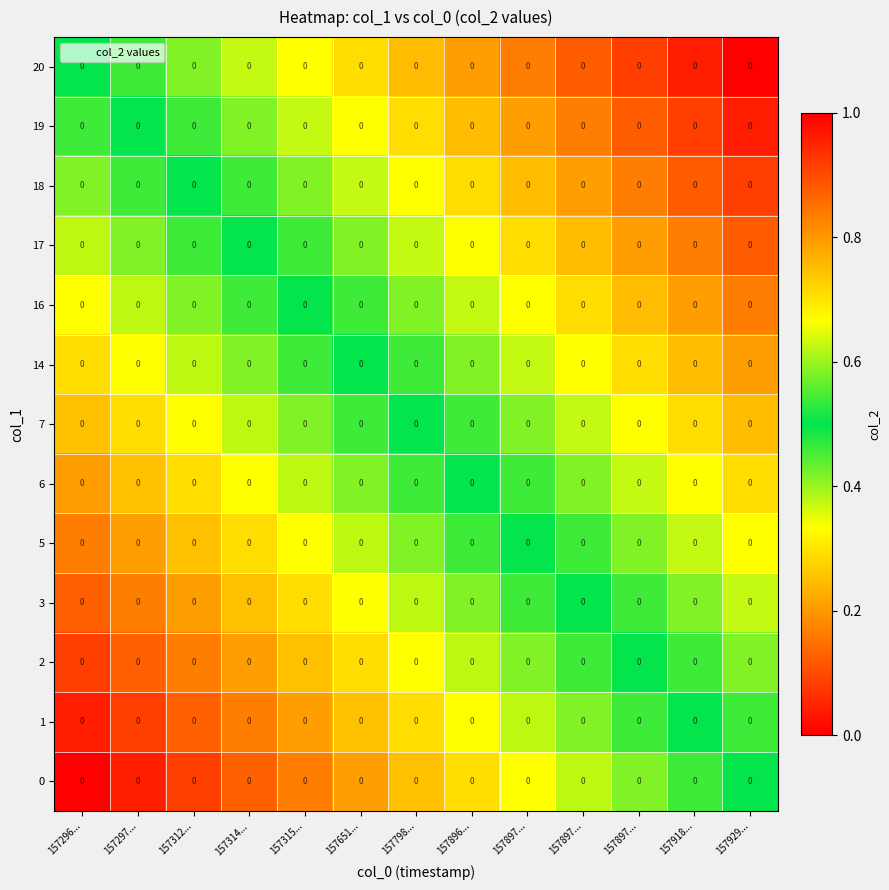

At which category is the sum across all series the highest?

157929...